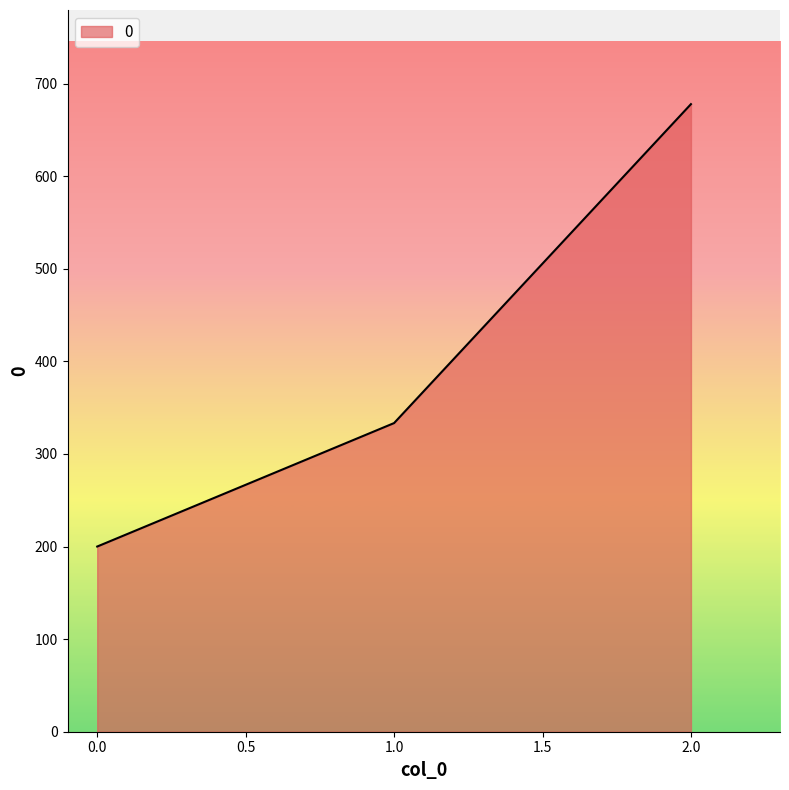

Is it true that the value at 2.0 is 923.4?

False